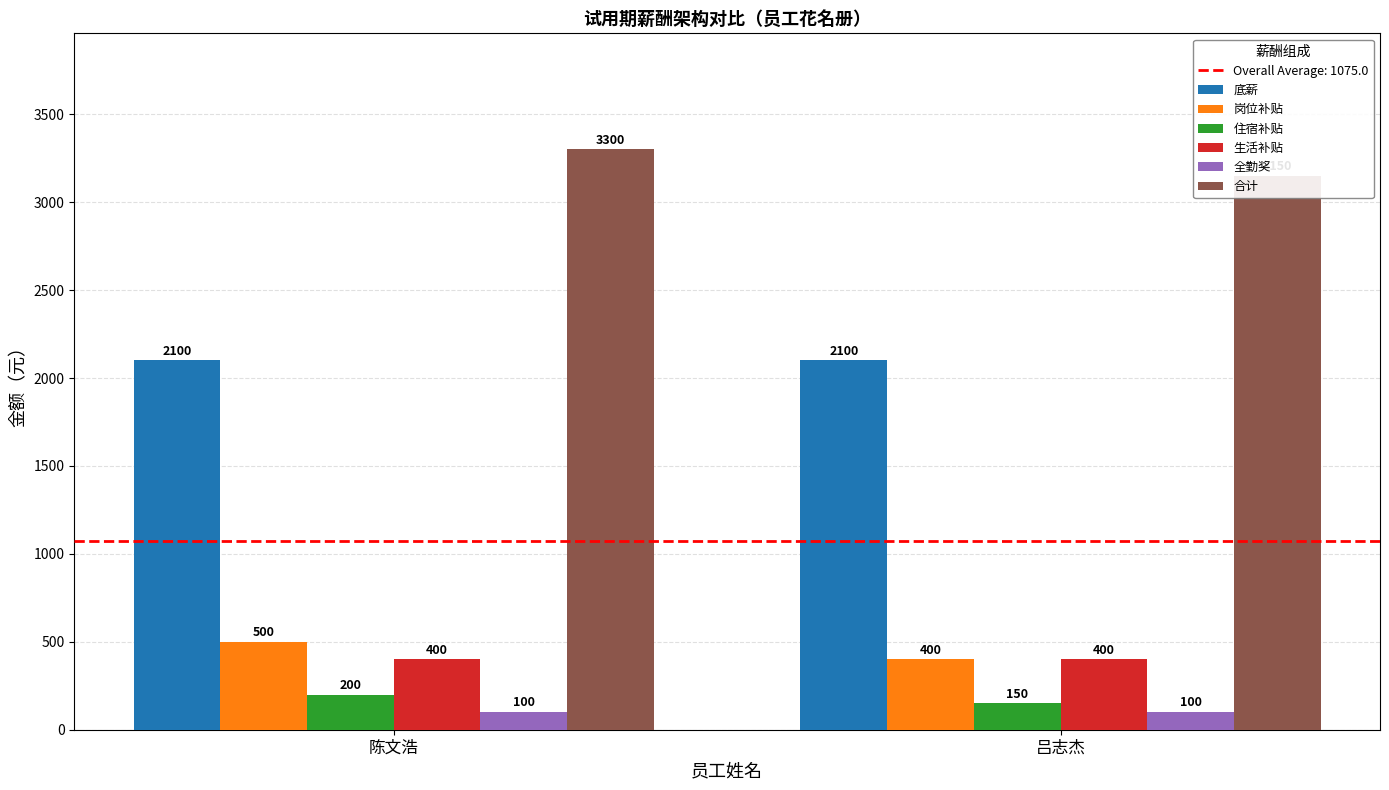

Are the bars horizontal?

No